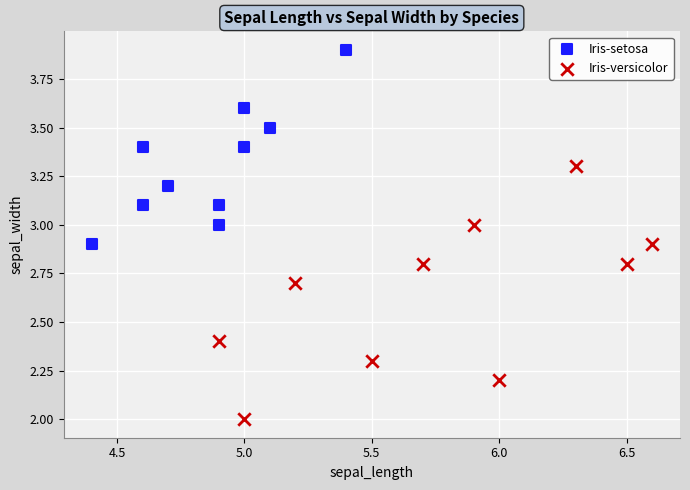

Which series contains the lowest Y value?

Iris-versicolor